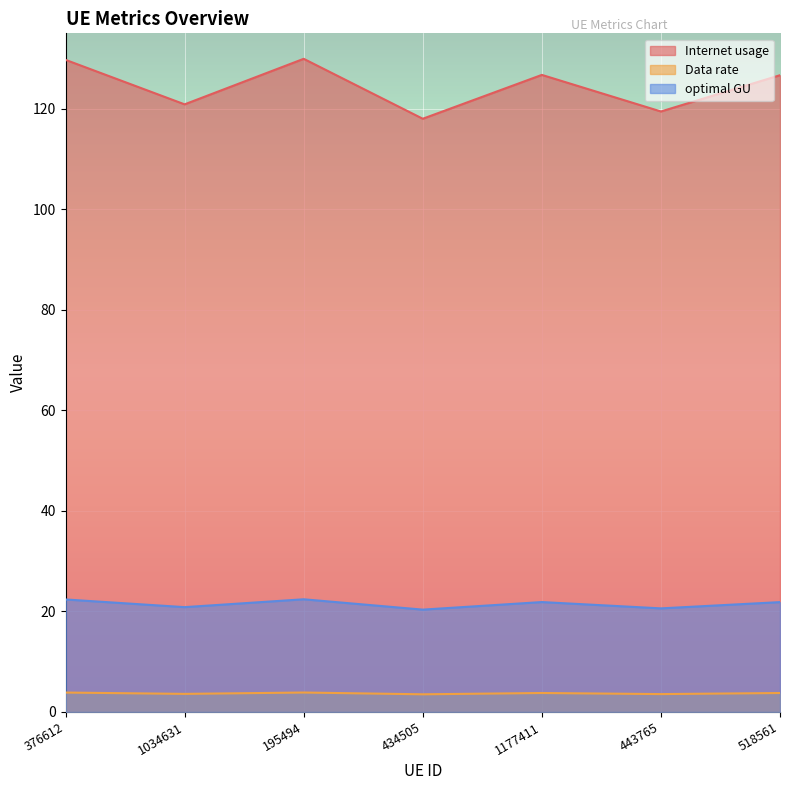

What is the difference between the Internet usage values at 443765 and 1034631?

1.4